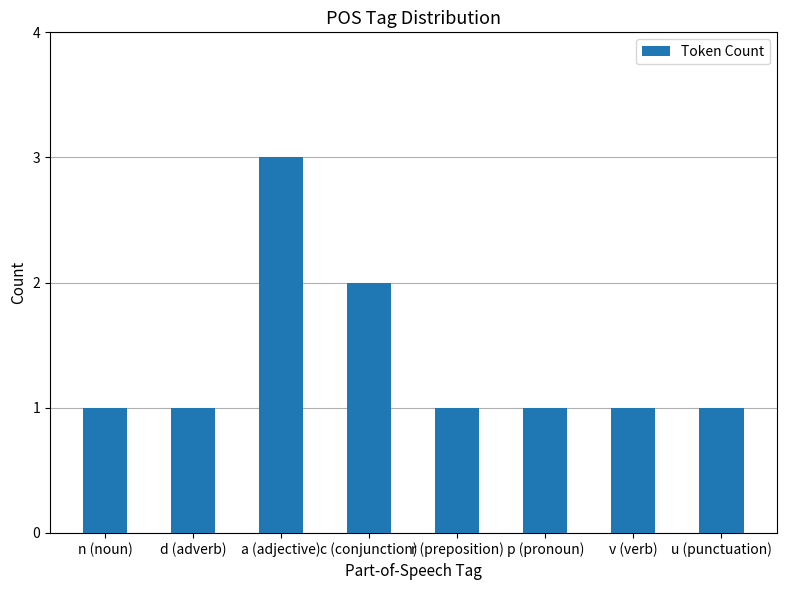

What is the average value?

1